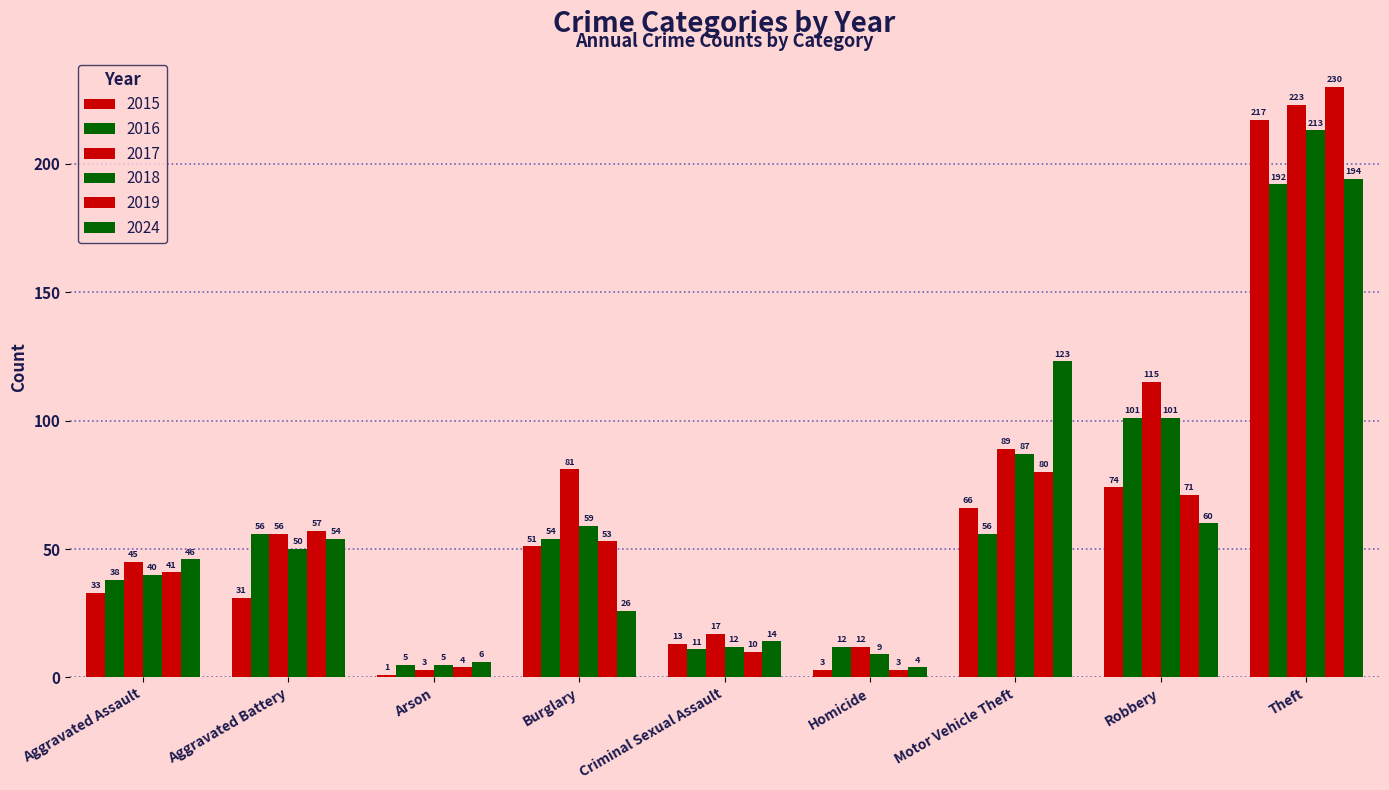

Which series has the largest range (max minus min)?

2019